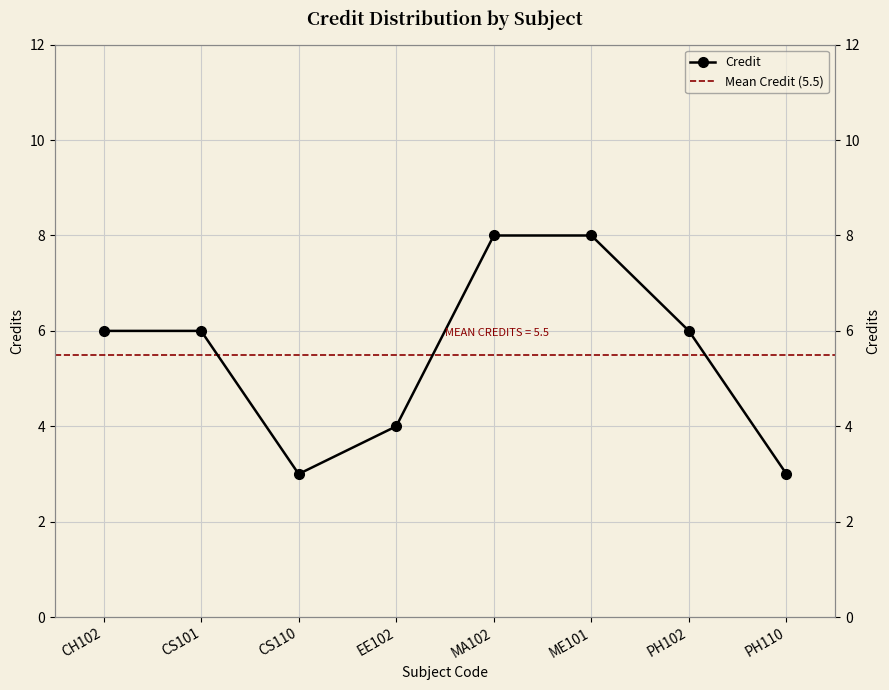

Where is the first local minimum?

CS110